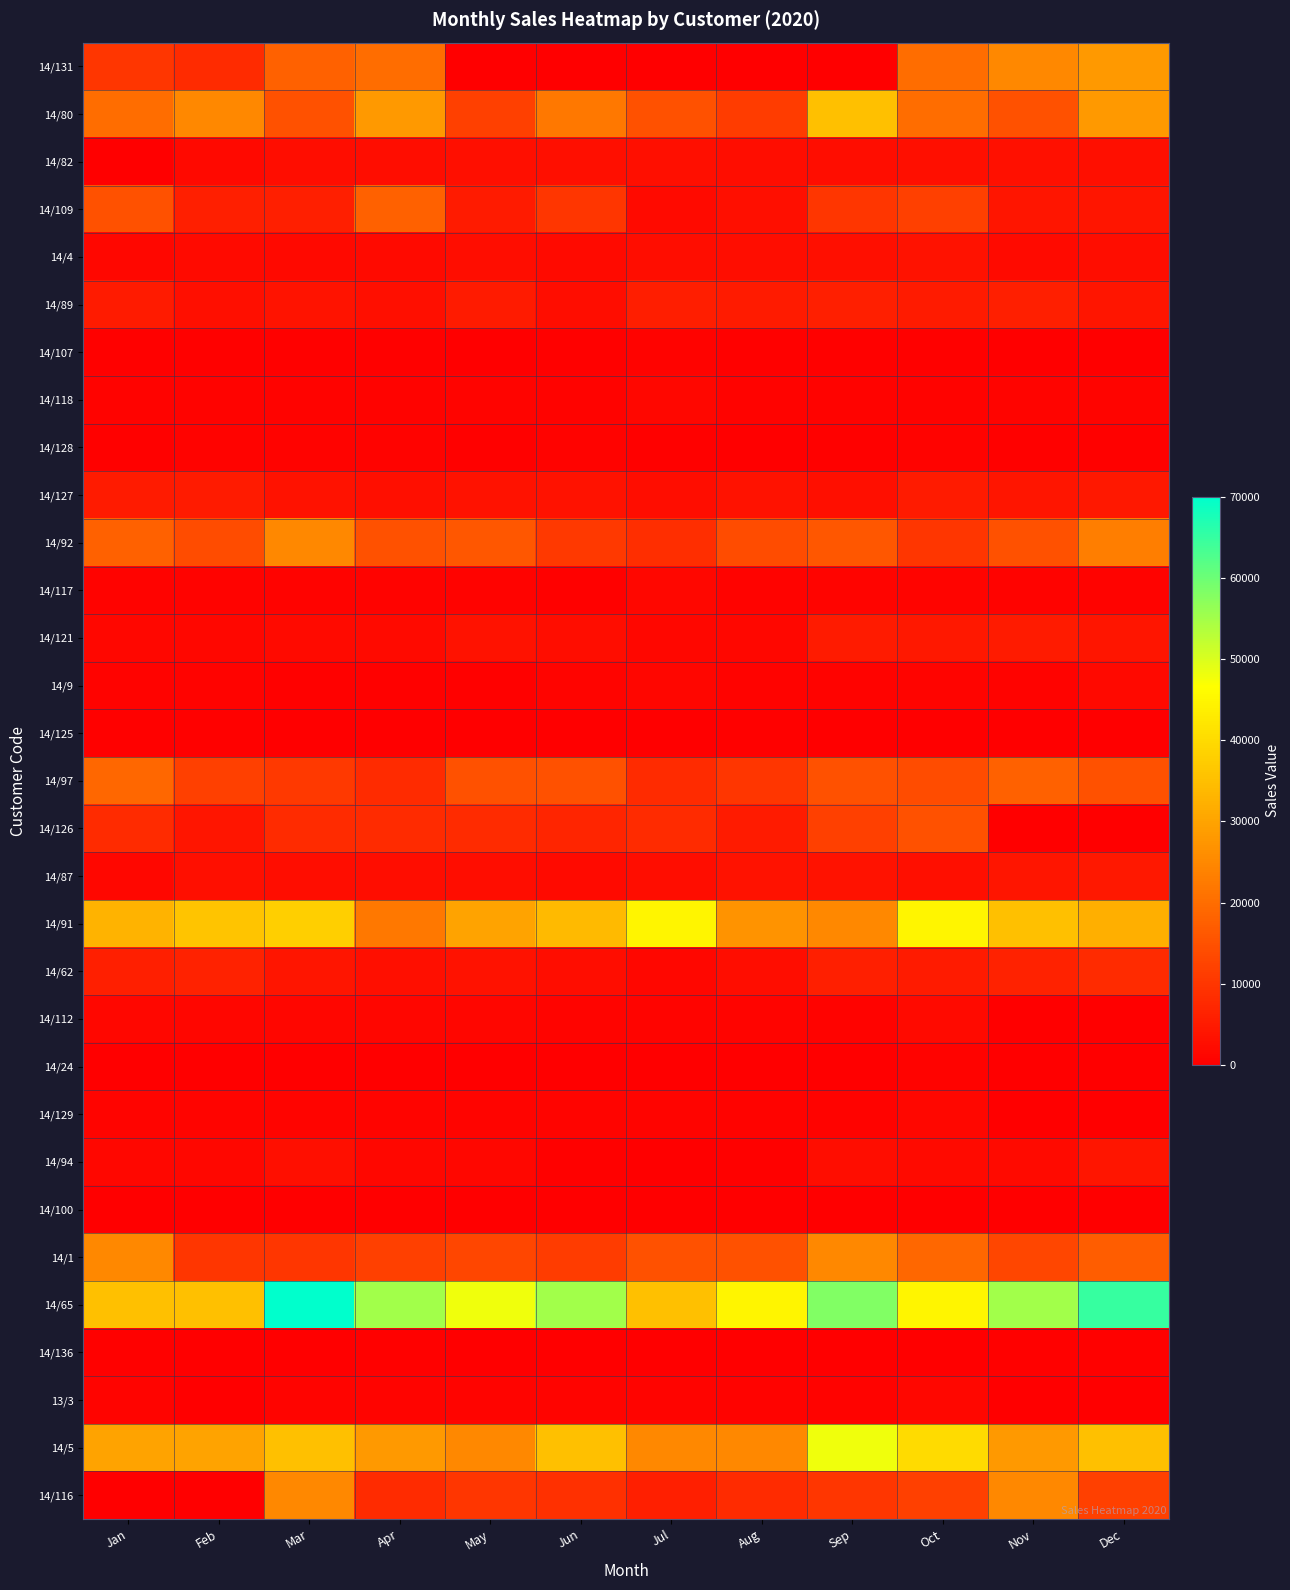

Which series changed the most between Feb and Dec?

14/65